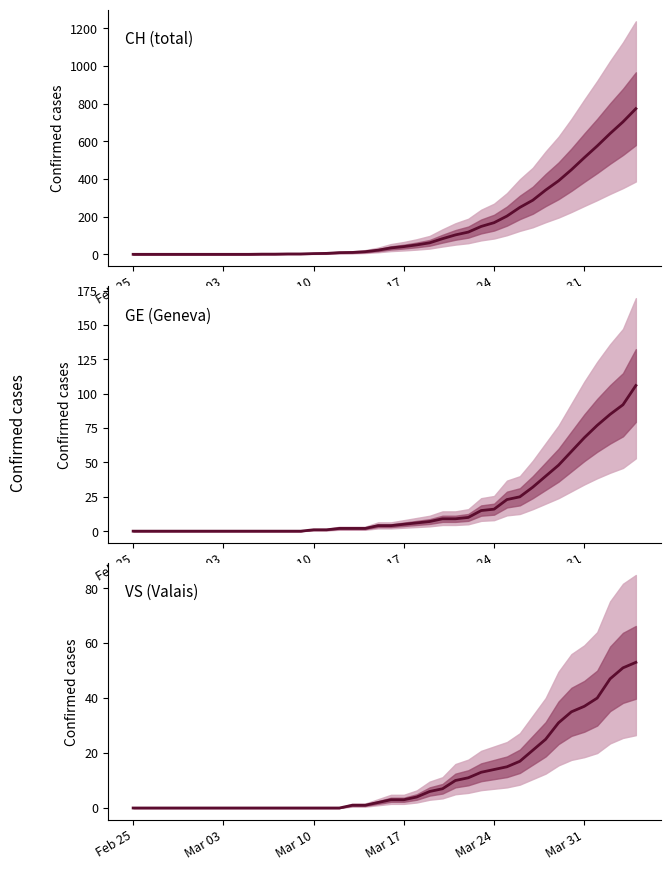

What is the difference between the maximum and minimum values in the CH (total) series?

773